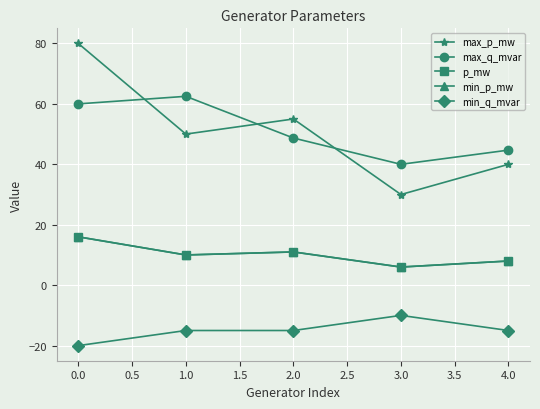

Is this an area chart (filled region under the line)?

No